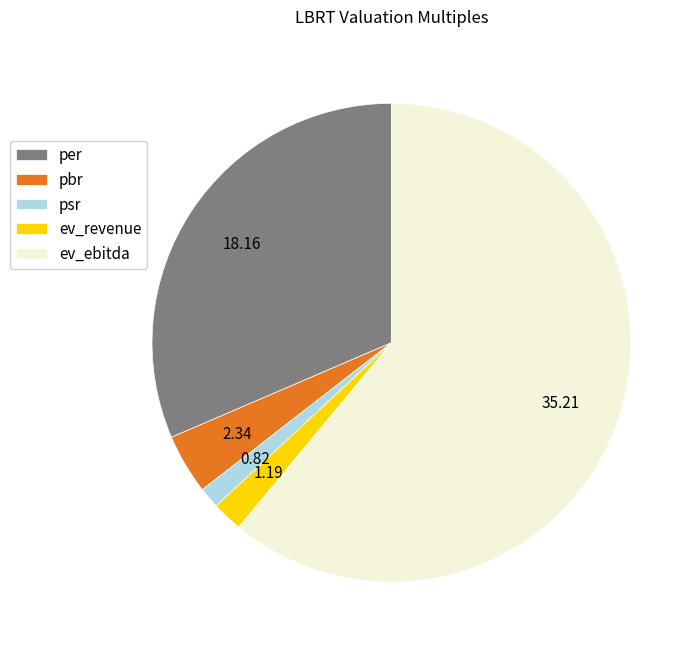

Do ev_ebitda and ev_revenue together represent more than half of the pie?

Yes